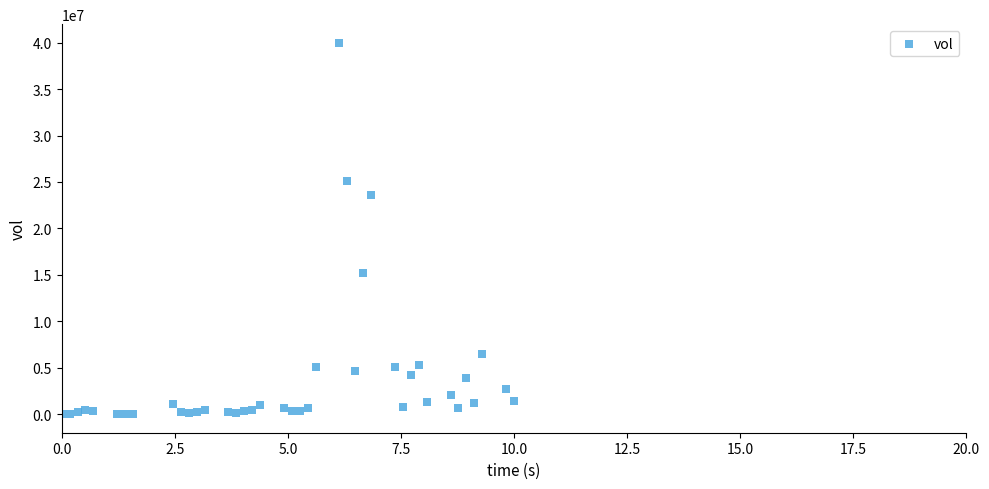

What Y value in the scatter plot is closest to 19999100?

23605100